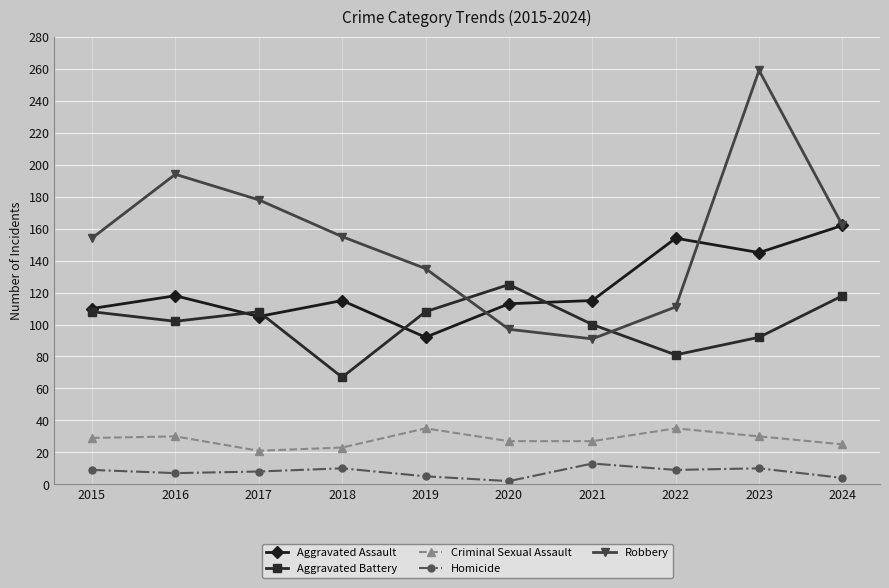

Rank the series by their maximum value, from highest to lowest.

Robbery, Aggravated Assault, Aggravated Battery, Criminal Sexual Assault, Homicide